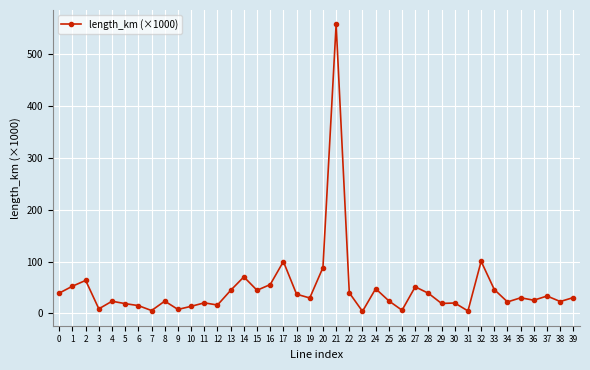

What is the sum of the values at 1 and 4?

76.1